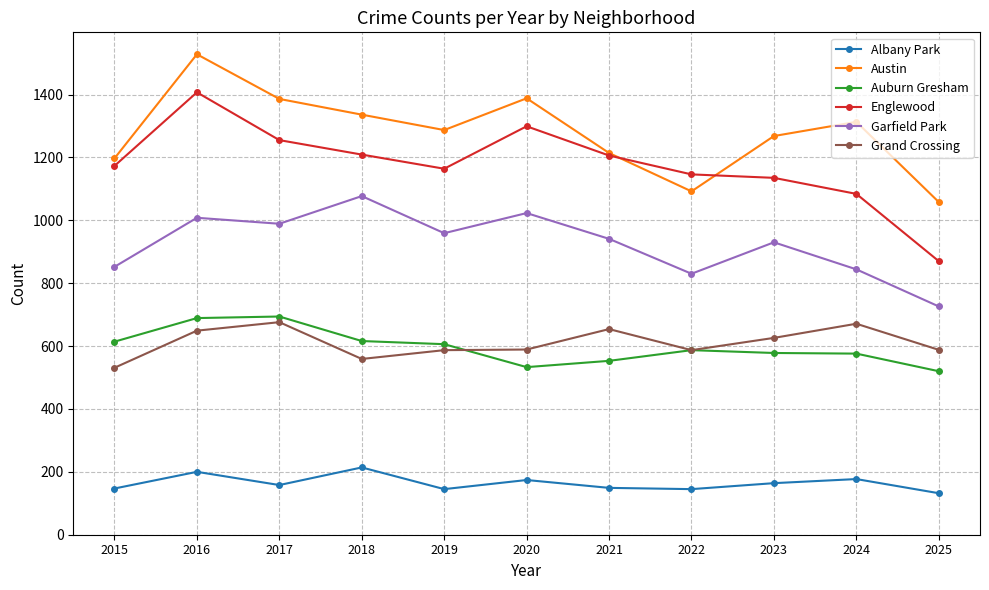

Which category has the highest value across all series?

2016